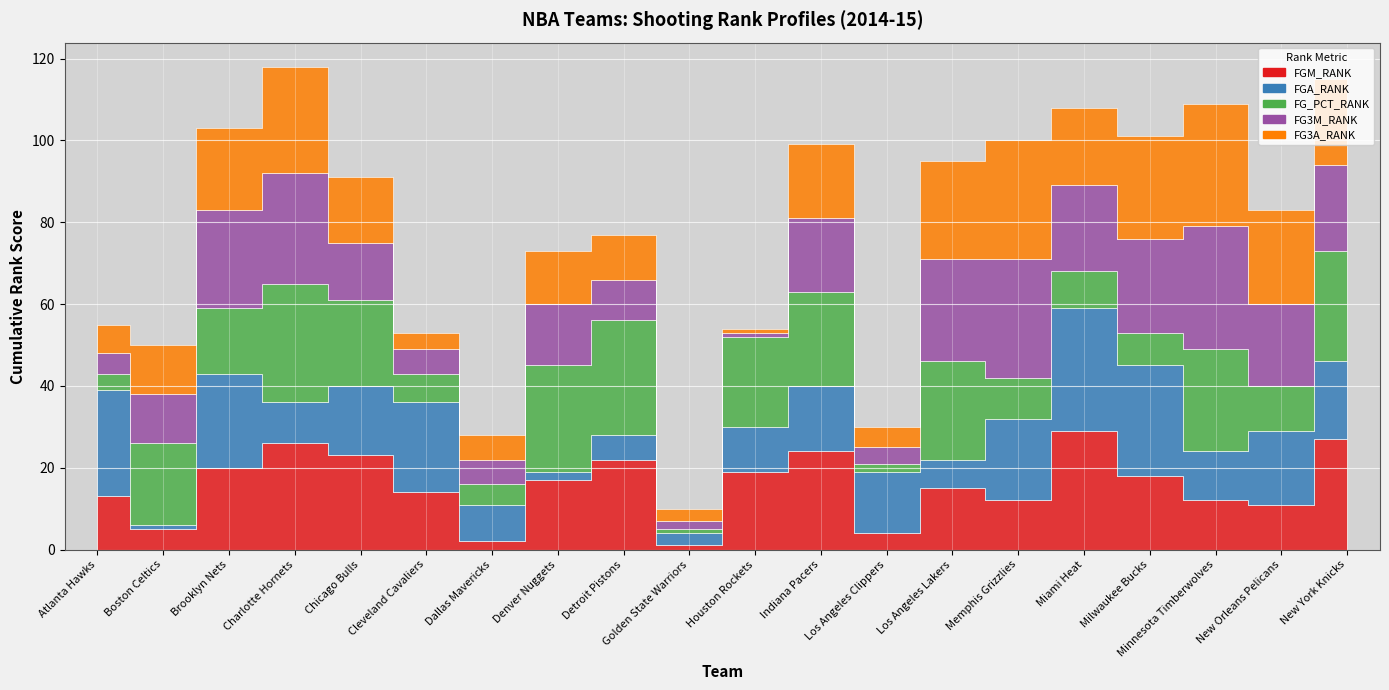

Between Detroit Pistons and Golden State Warriors, which series saw the biggest shift?

FG_PCT_RANK